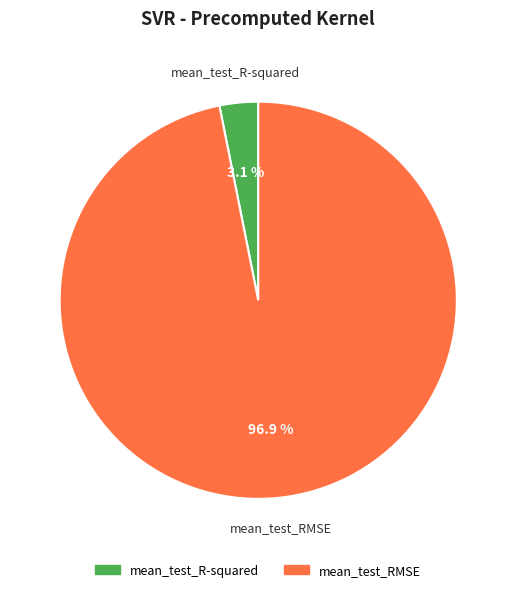

To the nearest percent, what is the difference between the largest and smallest slice percentages?

94%